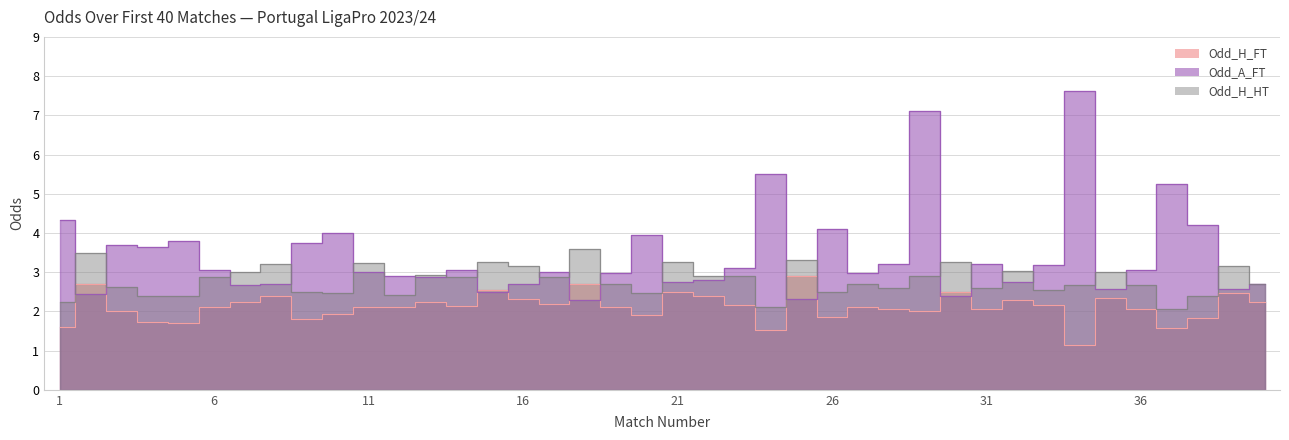

True or false: Odd_H_FT and Odd_H_HT intersect in this chart.

False